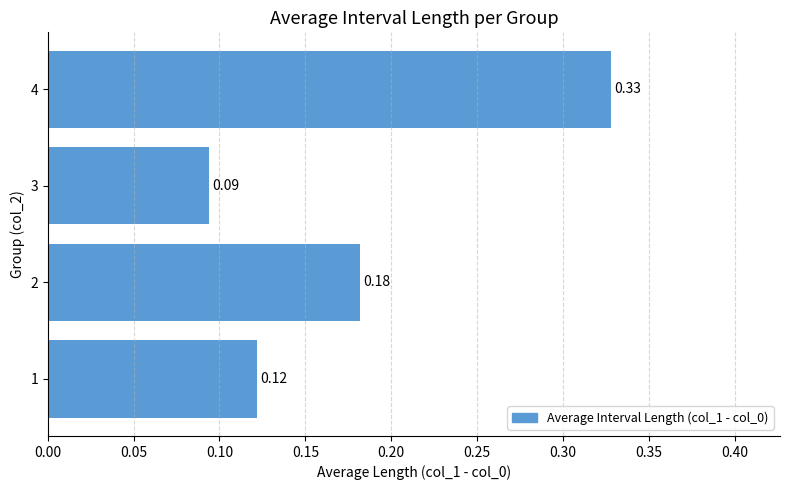

Rank the categories by value from highest to lowest.

4, 2, 1, 3